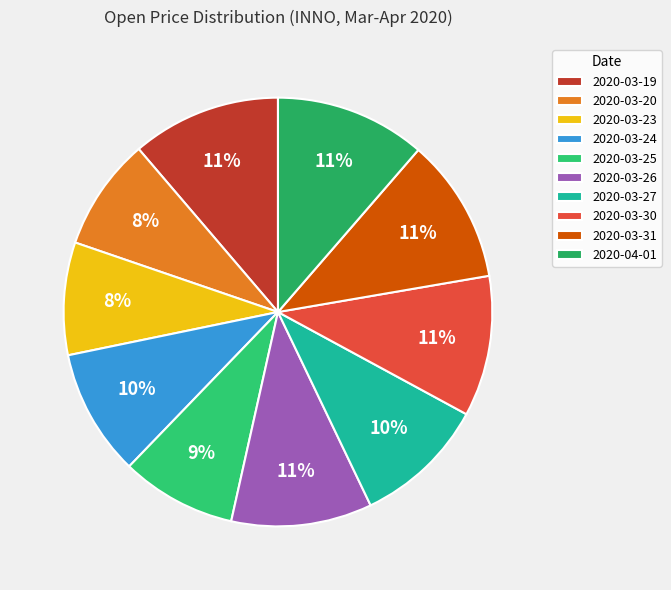

Which slice is the largest?

2020-04-01